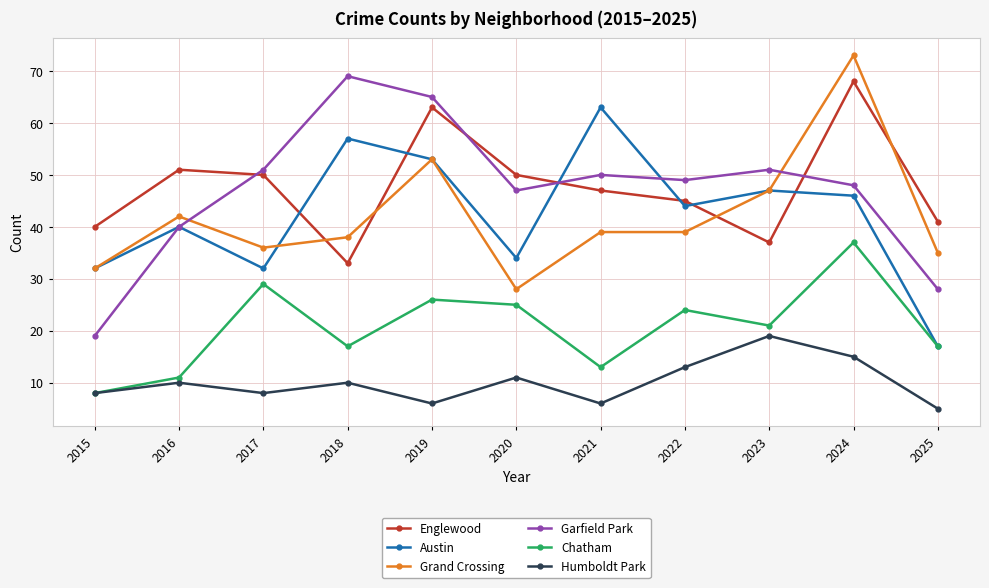

What is the total value across all series at 2021?

218